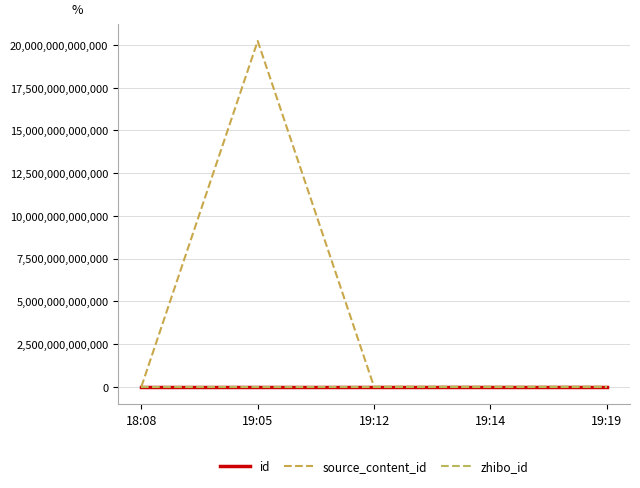

Does the chart have visible grid lines?

Yes